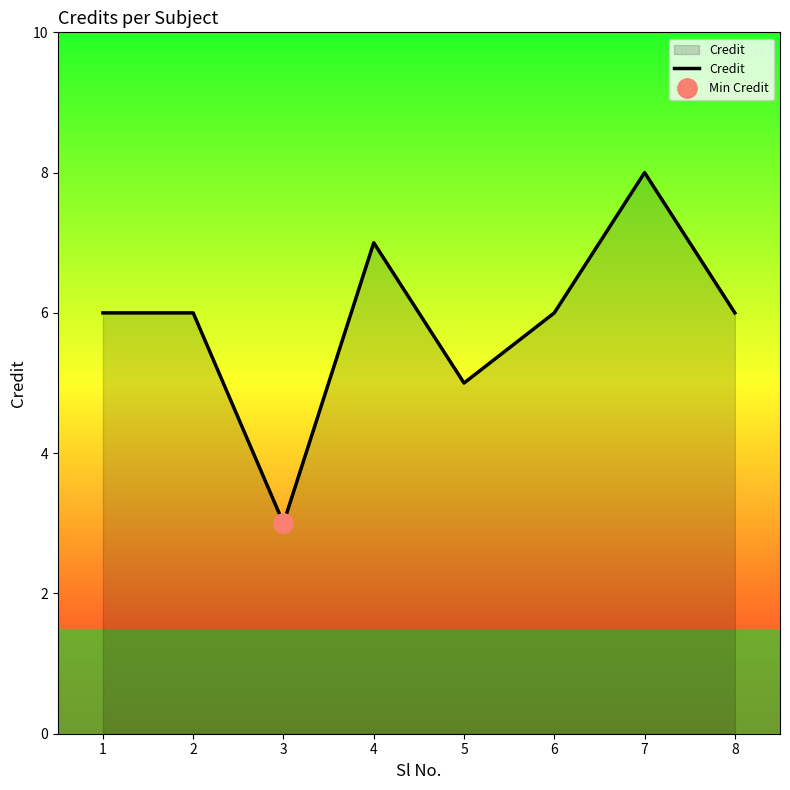

What value does the data have at 5?

5